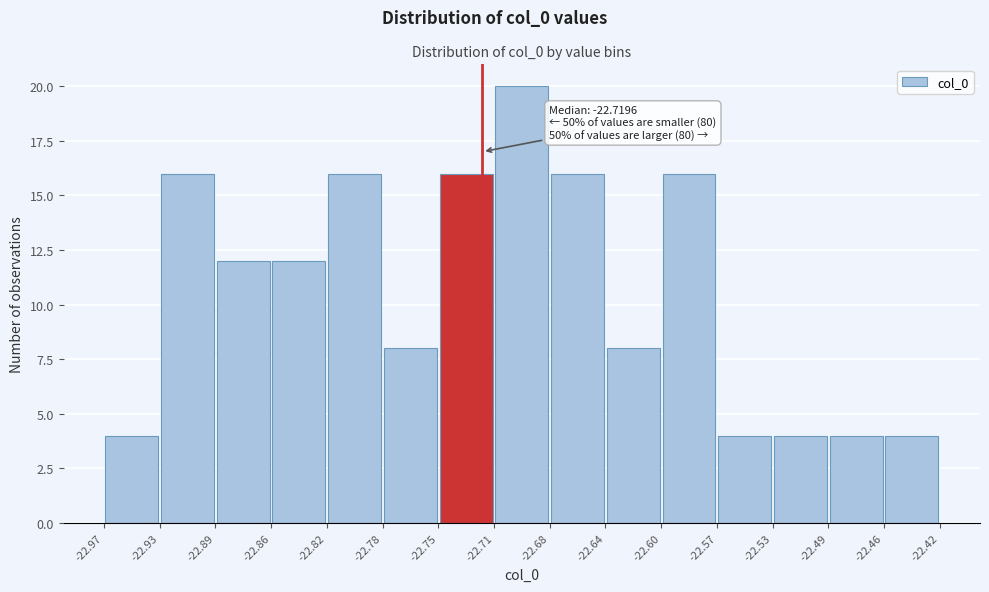

Over which range of the x-axis is the bar tallest?

-22.71 to -22.68